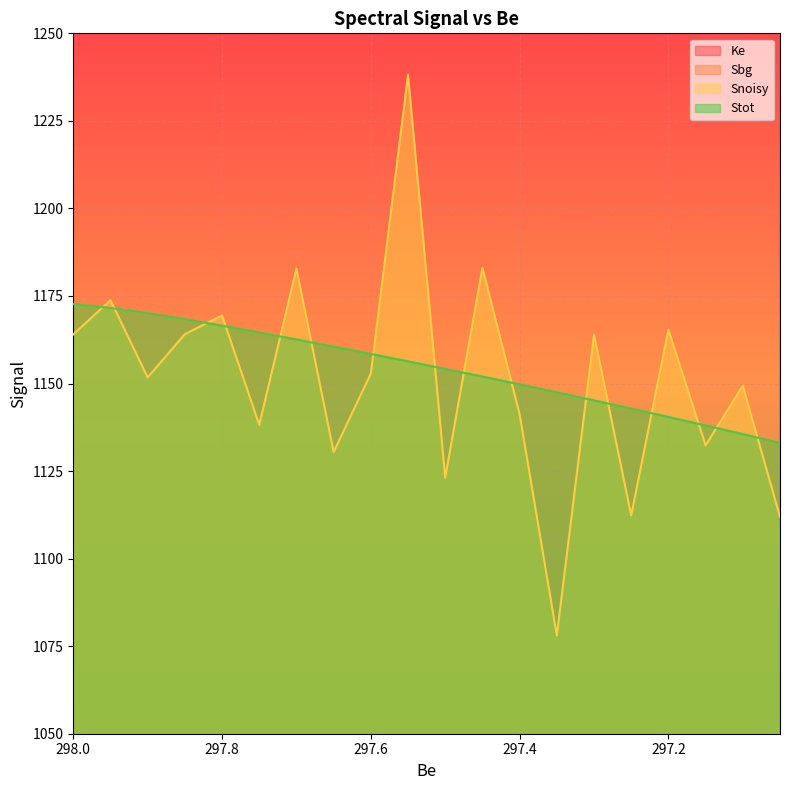

True or false: Sbg and Stot cross at least once.

False